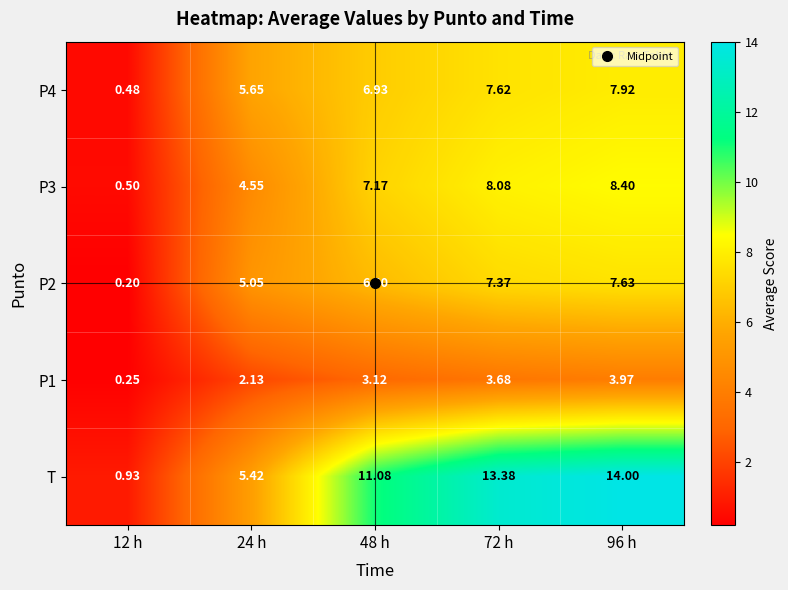

What is the total value across all series at 96 h?

41.9